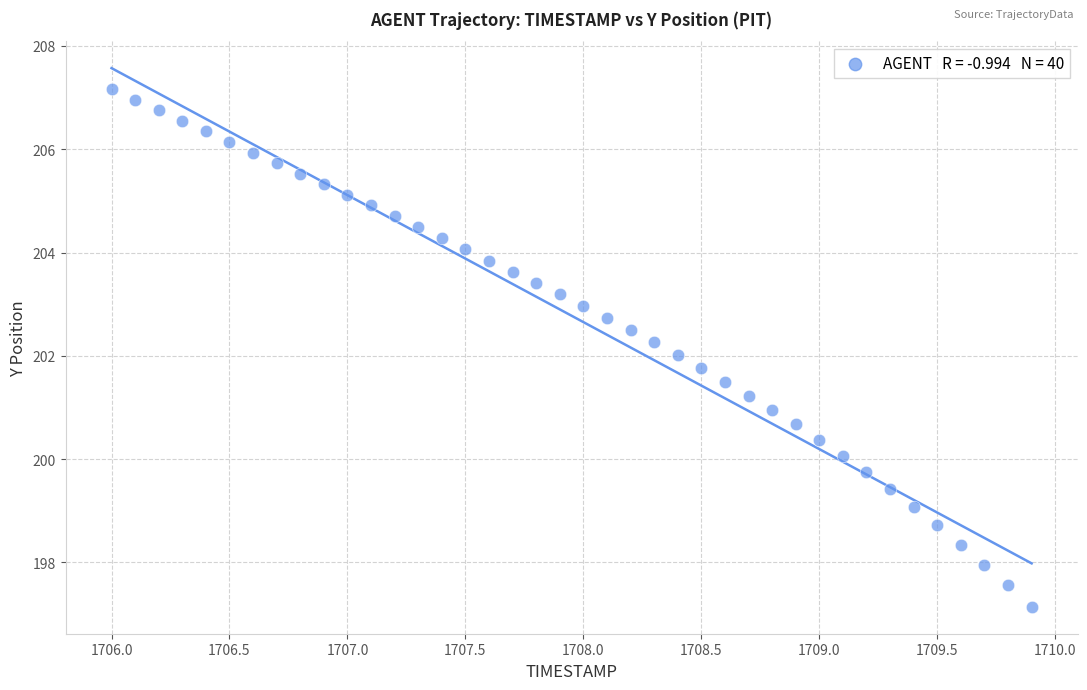

What is the range of X values (max minus min)?

3.9